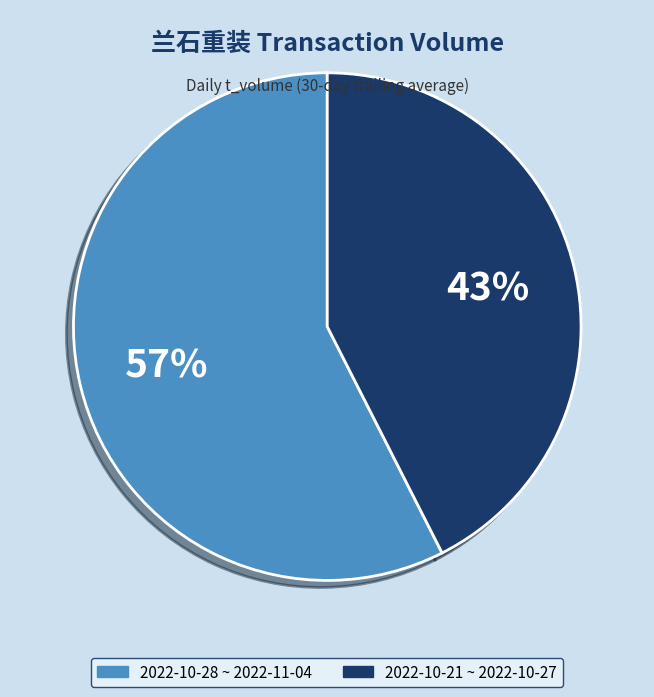

Count the number of slices in the pie.

2